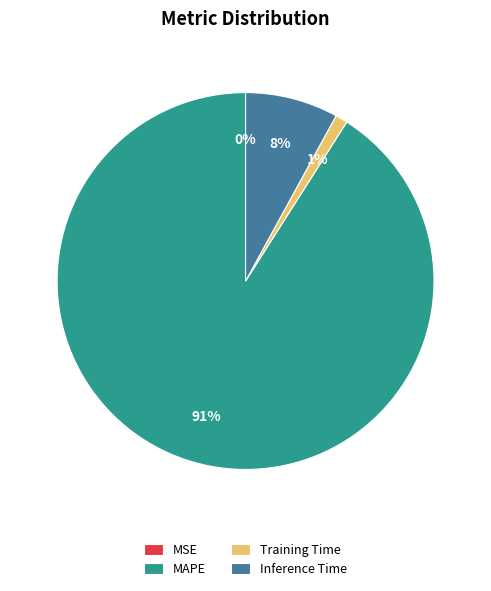

True or false: Training Time accounts for 6% of the total.

False